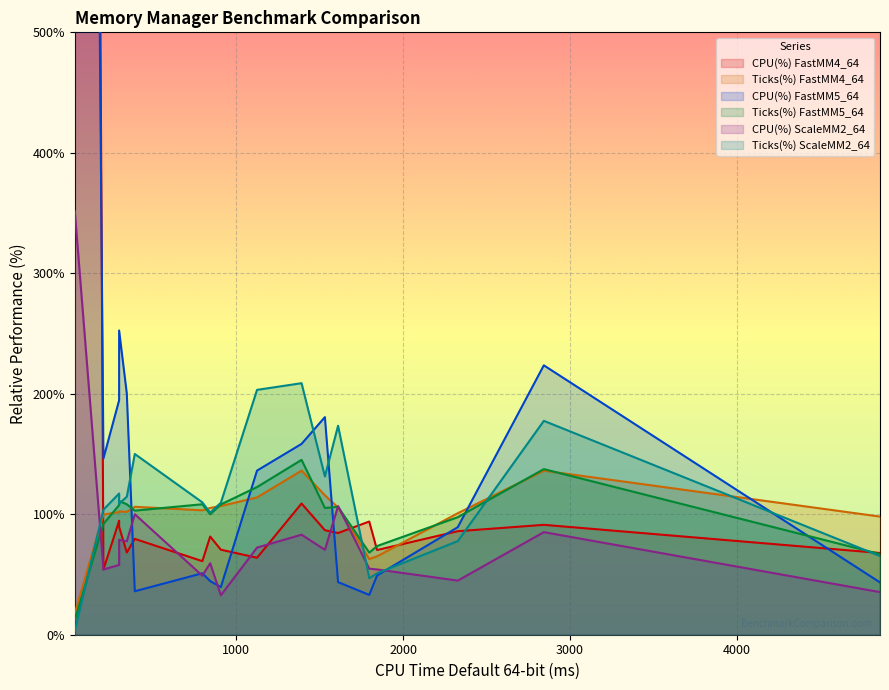

List the labels in order of Ticks(%) FastMM5_64 value, smallest first.

12, 9, 16, 17, 2, 8, 10, 13, 4, 11, 7, 15, 6, 14, 5, 1, 3, 0